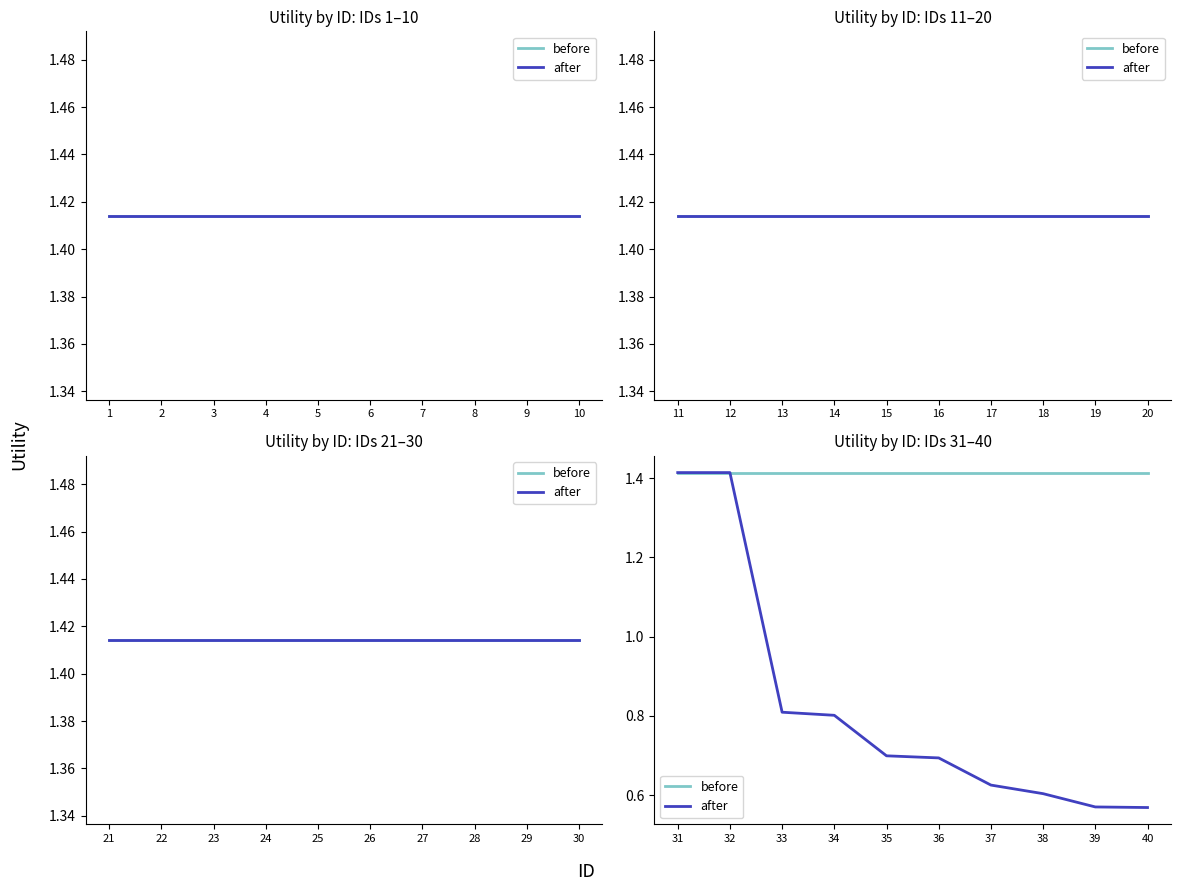

Is this an area chart (filled region under the line)?

No